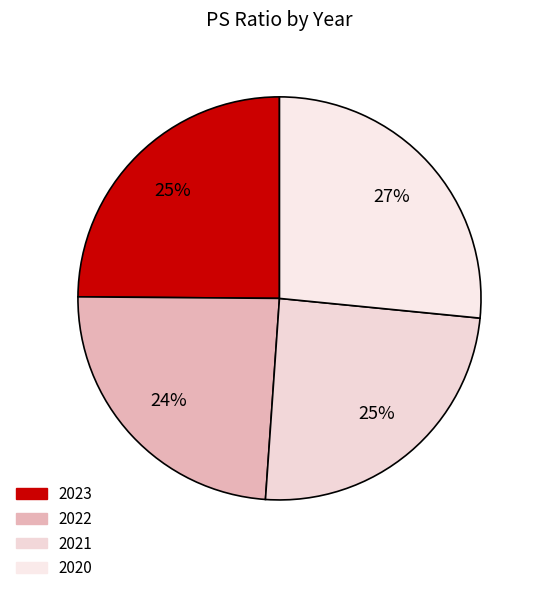

Which slice is the smallest?

2022